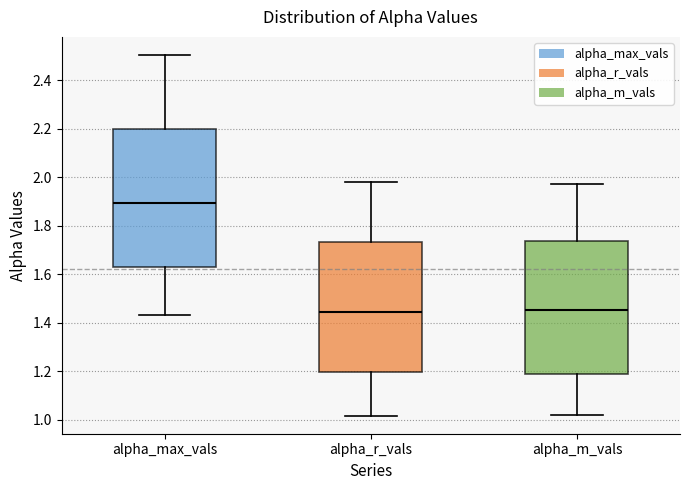

Where is the lower edge of the box for alpha_m_vals on the y-axis? The values are not printed on the chart, so give them approximately, as read against the axis.

1.18